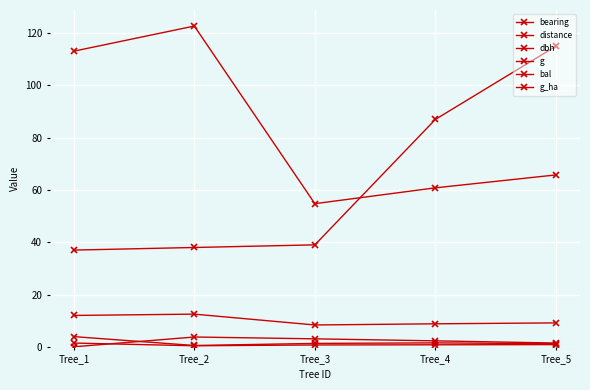

List the labels in order of bal value, smallest first.

Tree_1, Tree_5, Tree_4, Tree_3, Tree_2